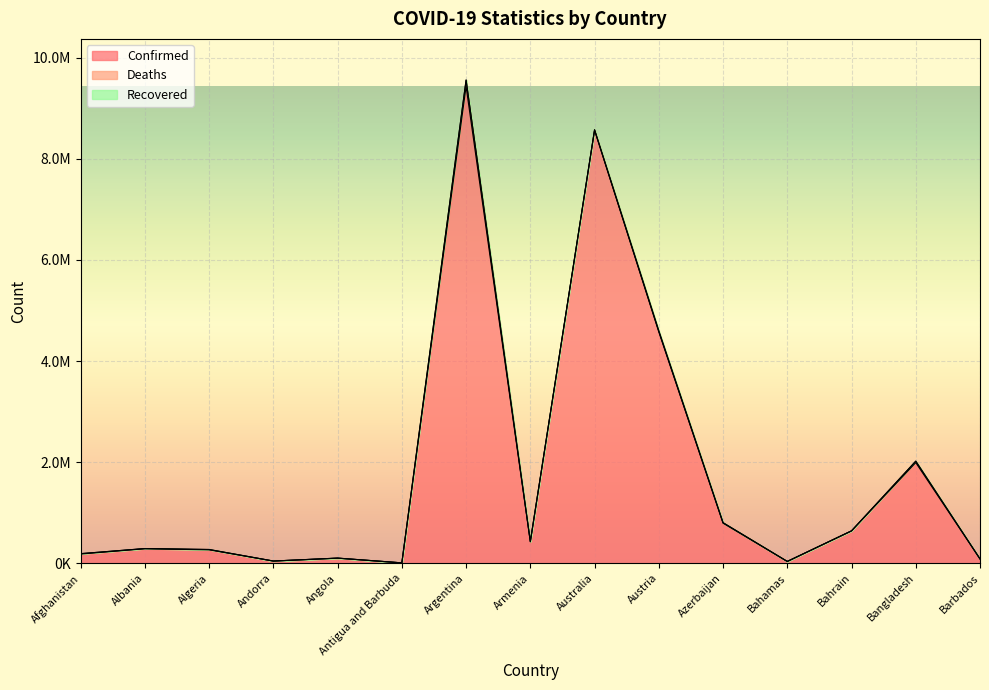

What is the total value across all series at Barbados?

86632